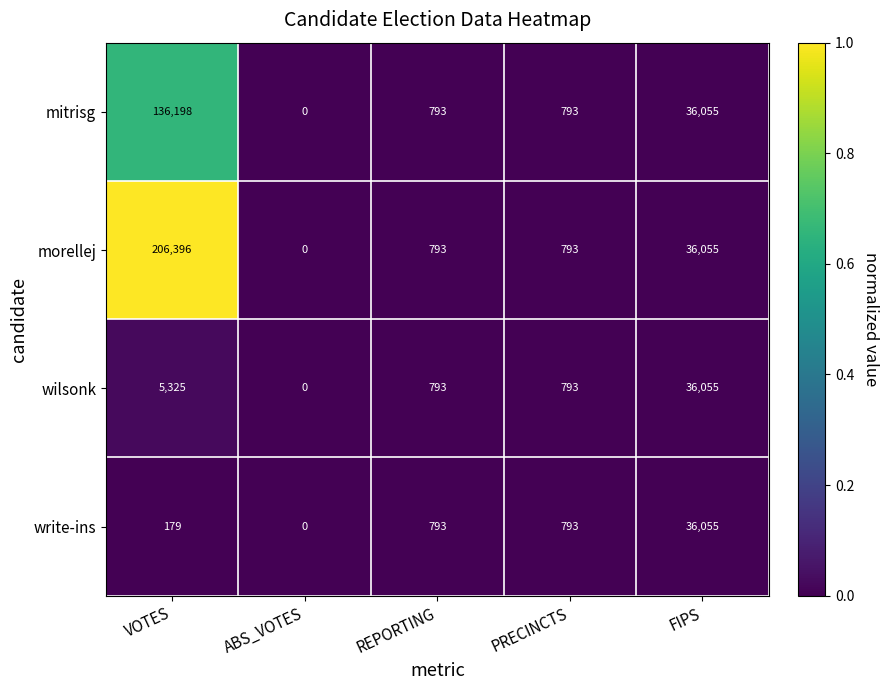

What is the difference between the maximum and second lowest values in the morellej series?

205603